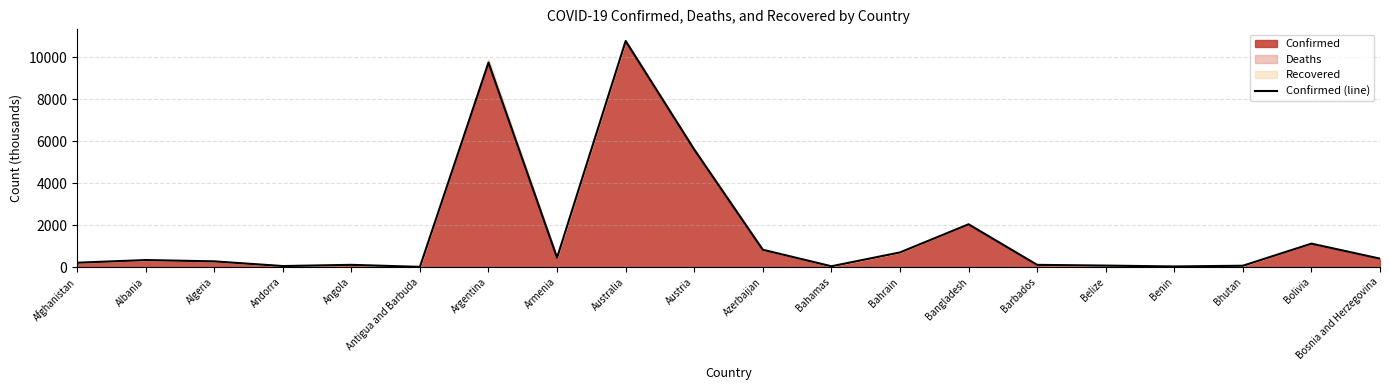

What is the ratio of the value at Afghanistan to the value at Bosnia and Herzegovina?

0.5